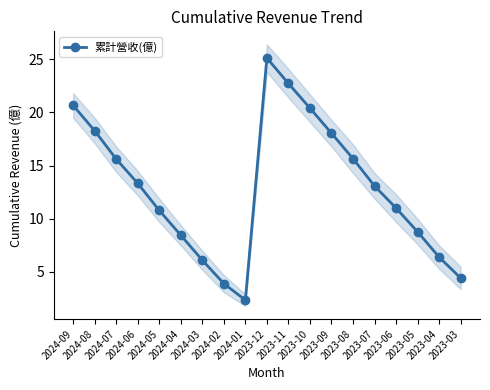

What is the approximate value at 2024-02?

3.9